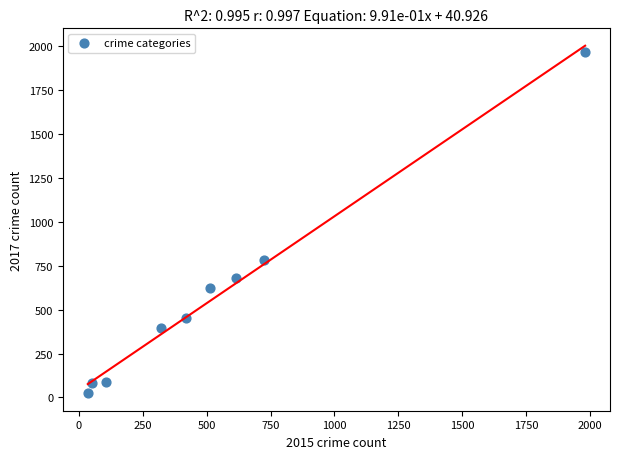

What is the average Y value?

566